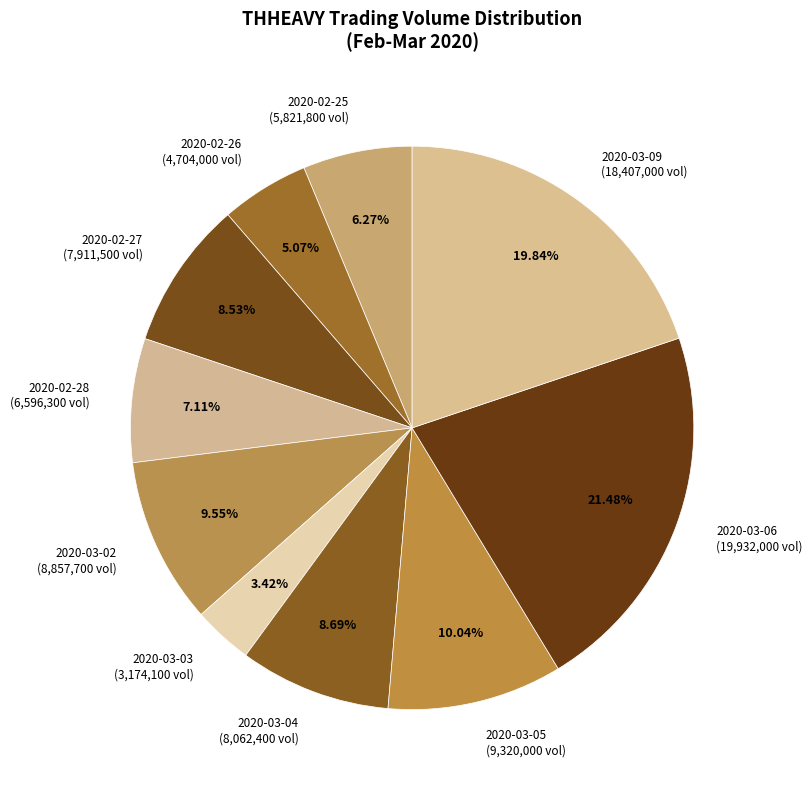

To the nearest percent, what percentage of the pie is 2020-03-09?

20%